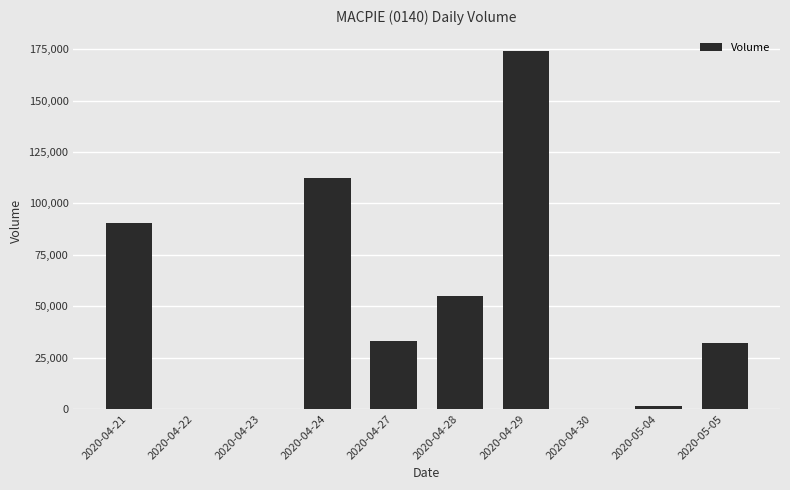

Which label corresponds to the largest value in the chart?

2020-04-29